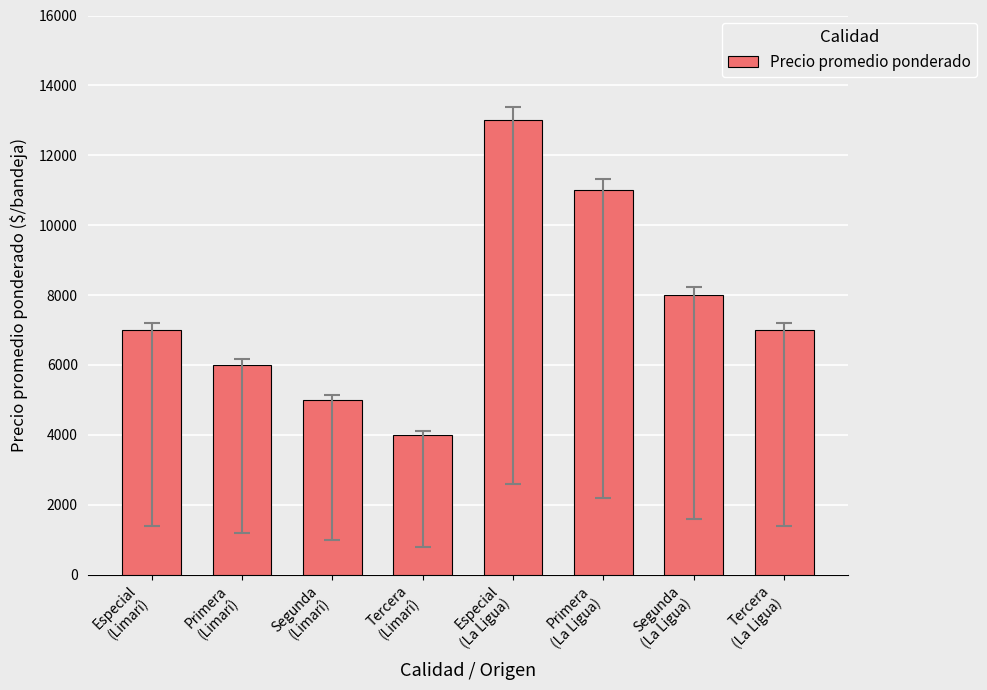

What is the label of the 7th bar from the right?

Primera
(Limarí)